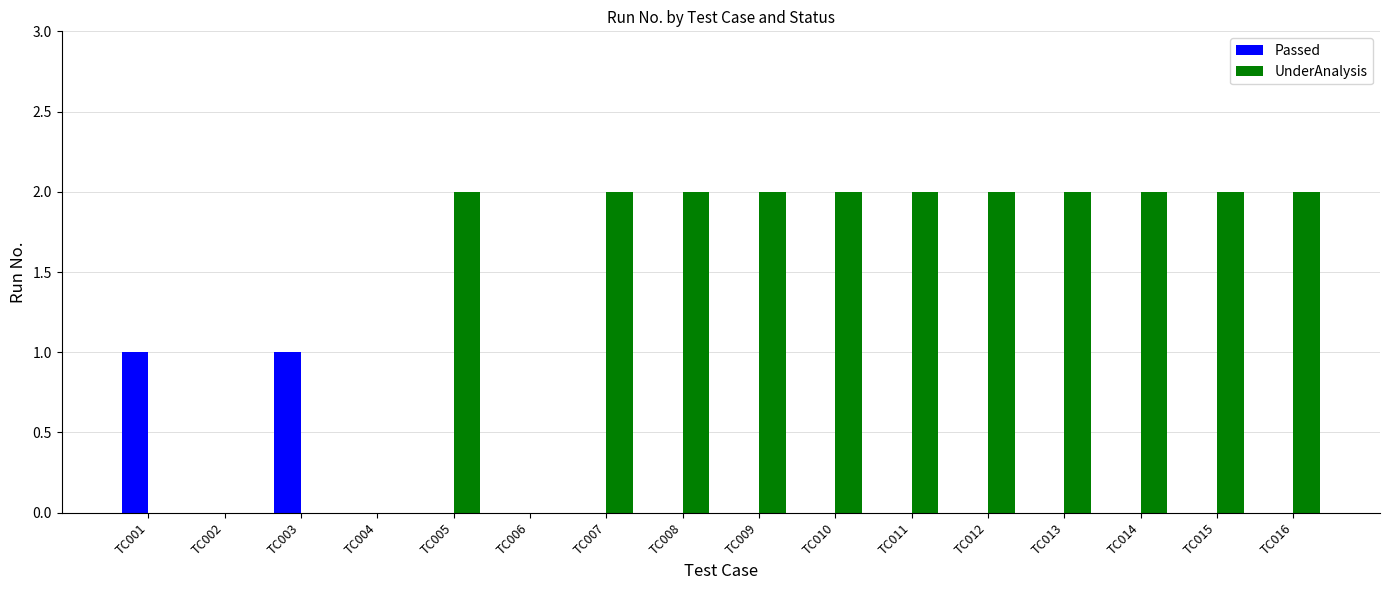

Count the number of categories in the chart.

16